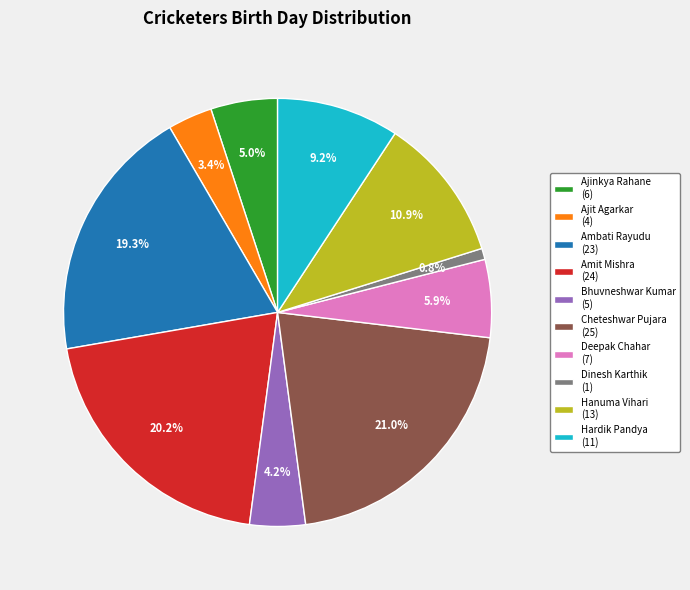

To the nearest percent, what is the difference between the Ajinkya Rahane and Ajit Agarkar slice percentages?

2%